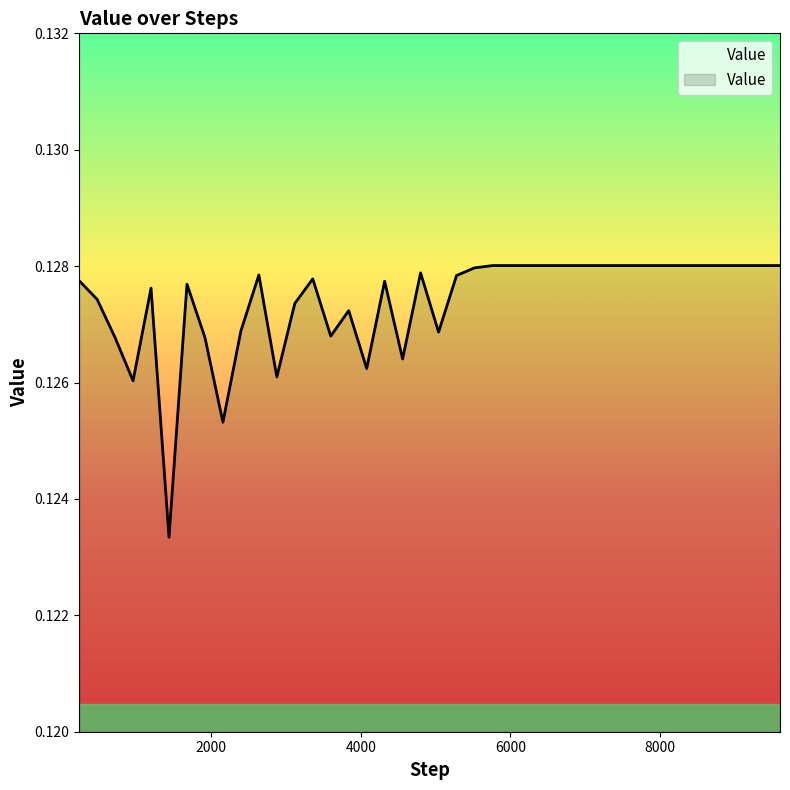

Does the chart display data point markers on the line(s)?

No